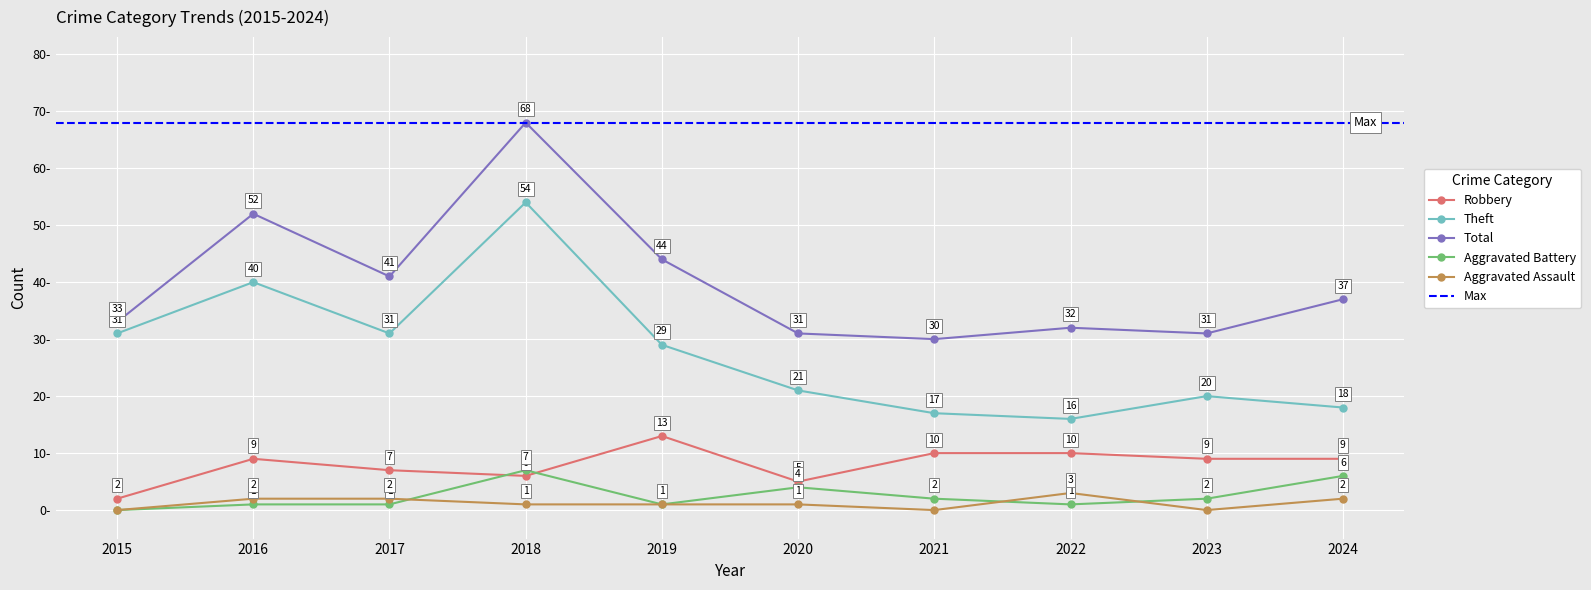

Which series changed the most between 2018 and 2022?

Theft